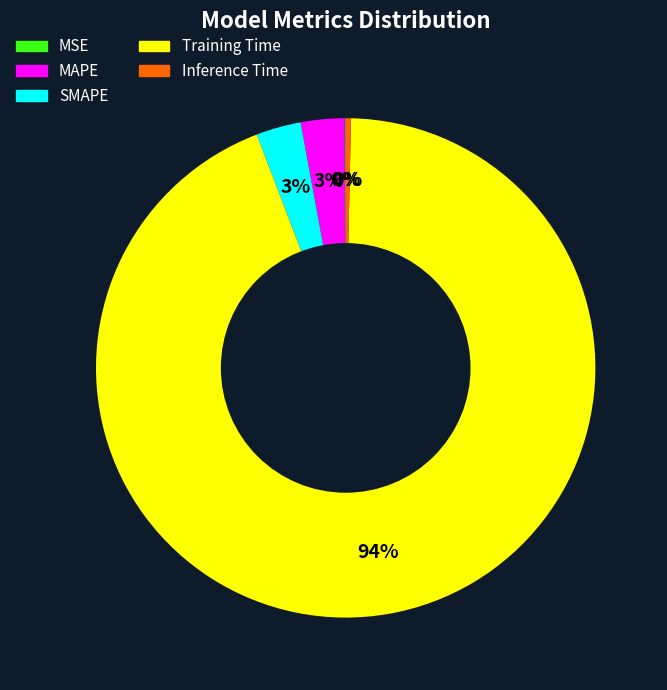

To the nearest percent, what is the average slice percentage?

20%